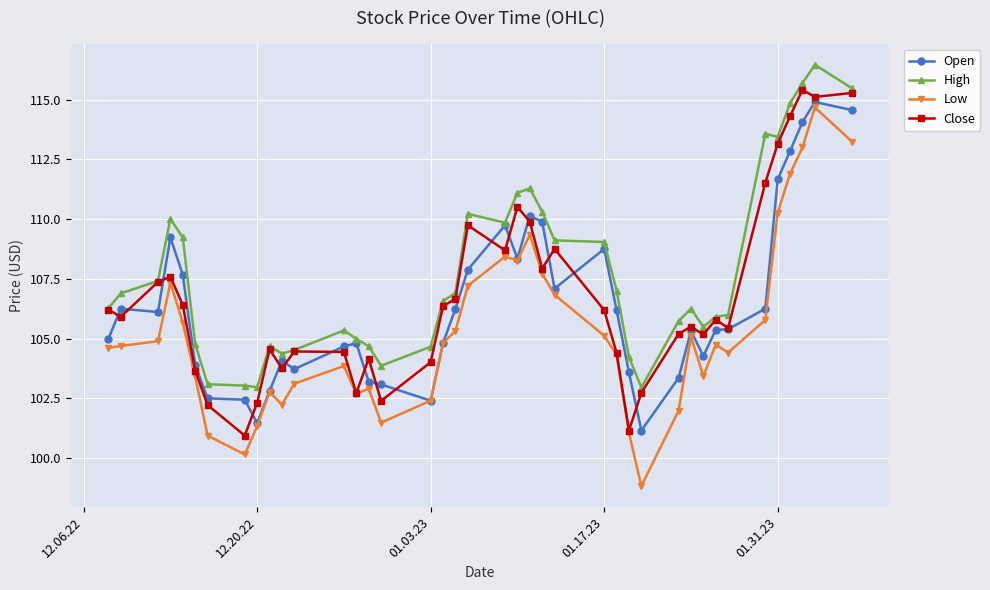

What is the maximum value for Close?

115.4